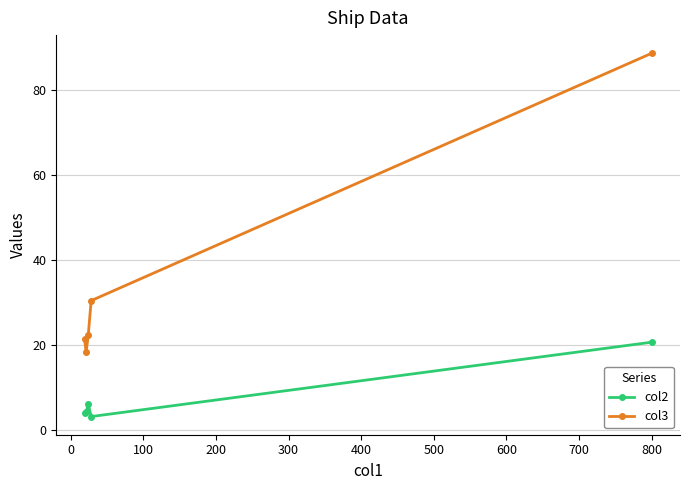

Rank the series by their average value, from lowest to highest.

col2, col3